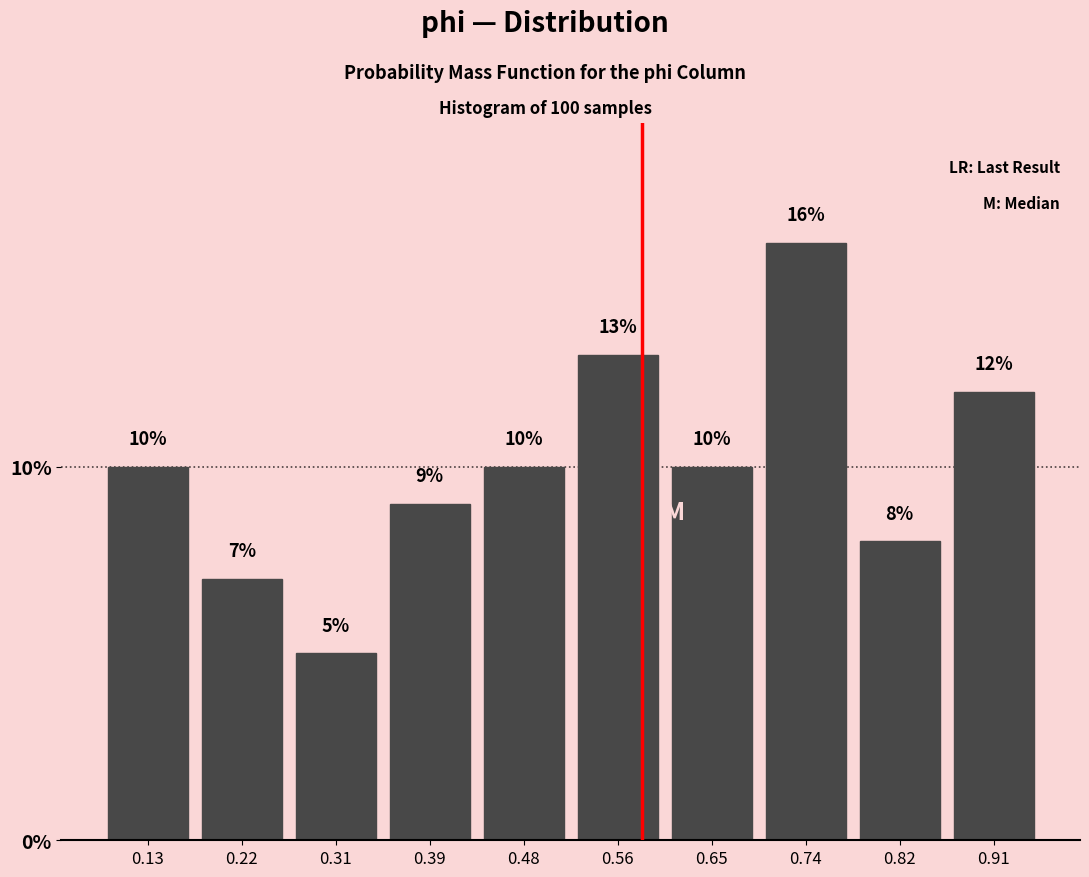

Reading left to right, transcribe this chart: for each bar, give the range it covers on the x-axis and its height. The bar edges are not printed on the chart, so give them approximately, as read against the axis.

0.09 to 0.18: 10
0.18 to 0.26: 7
0.26 to 0.35: 5
0.35 to 0.43: 9
0.43 to 0.52: 10
0.52 to 0.61: 13
0.61 to 0.69: 10
0.69 to 0.78: 16
0.78 to 0.86: 8
0.86 to 0.95: 12